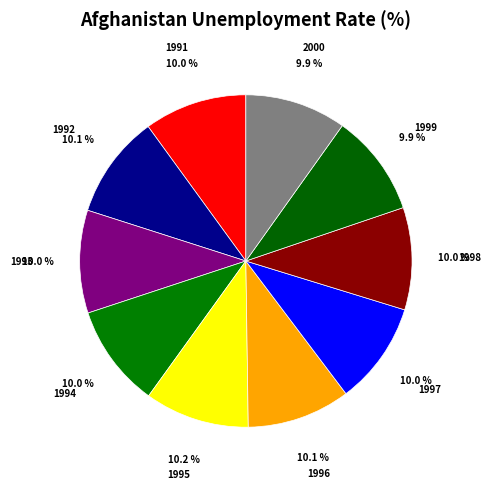

Does 1995 account for over 50% of the chart?

No